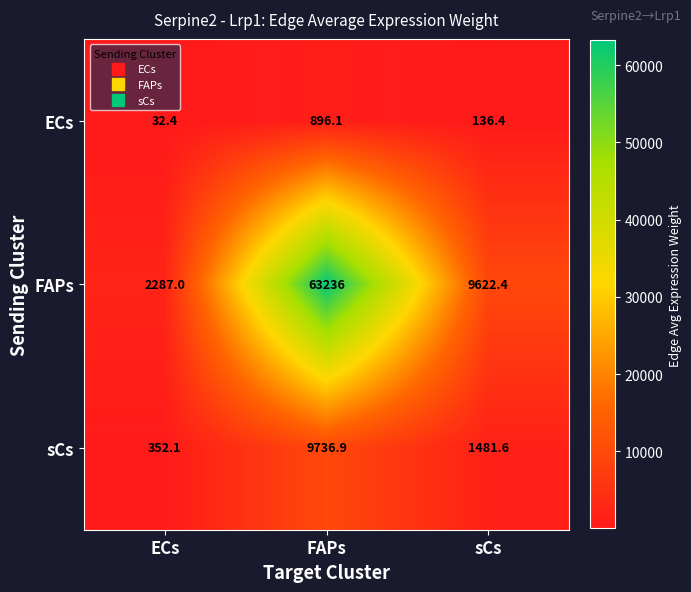

What is the average value of the FAPs series?

25048.5